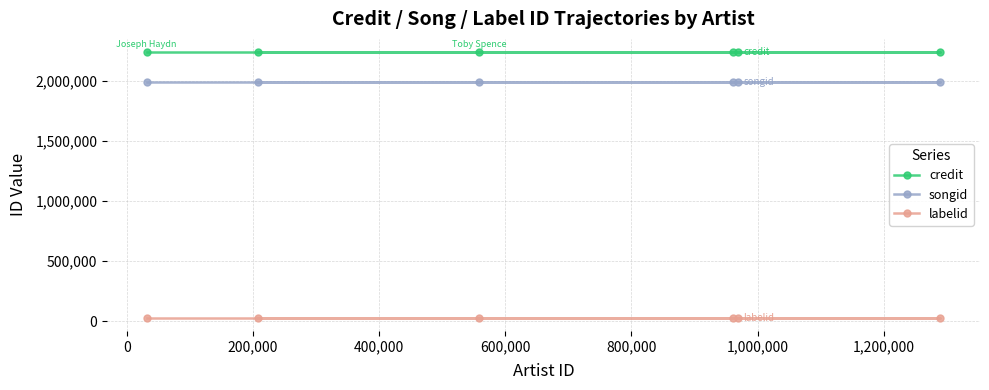

Which series has the widest spread of values?

credit